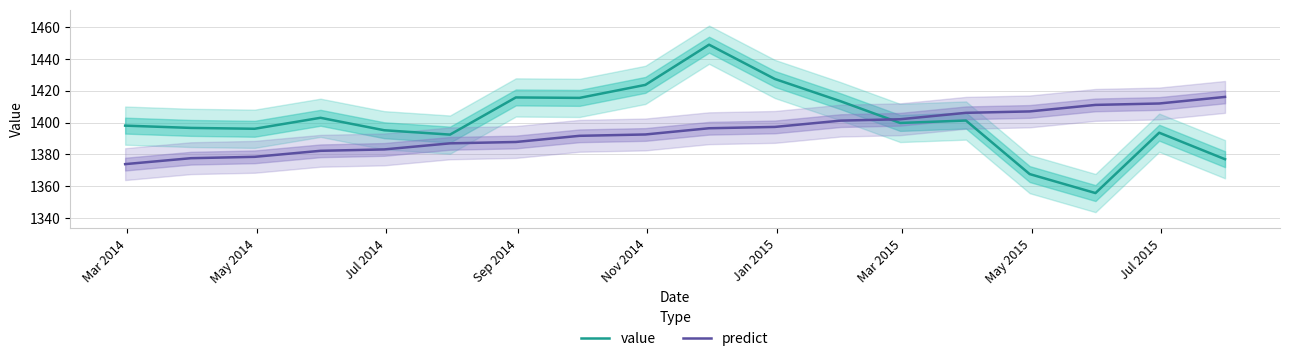

What is the smallest value displayed?

1355.7